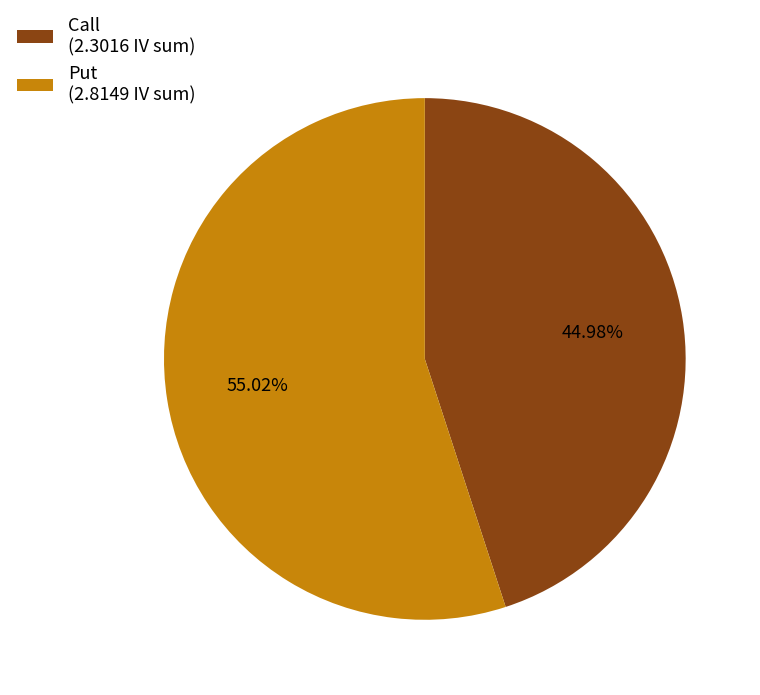

What portion of the pie excludes Put?

45.0%